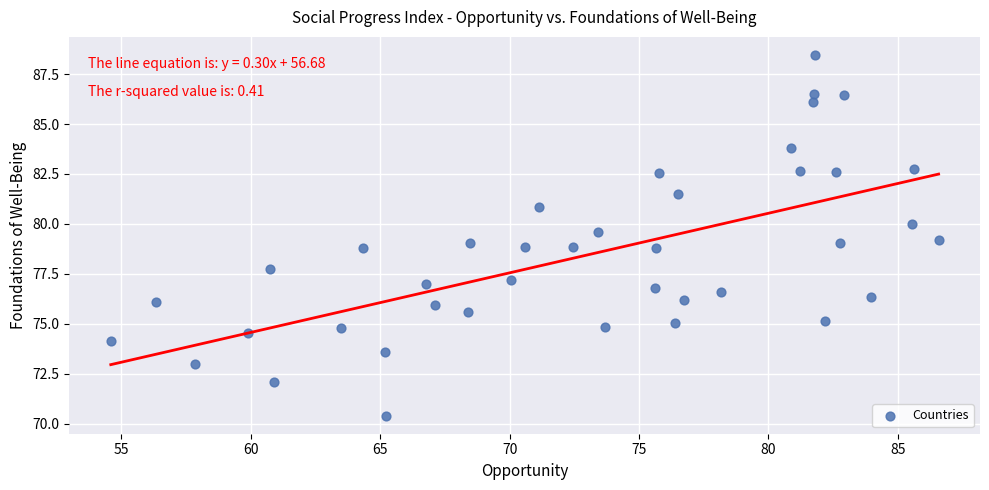

What is the range of Y values (max minus min)?

18.1